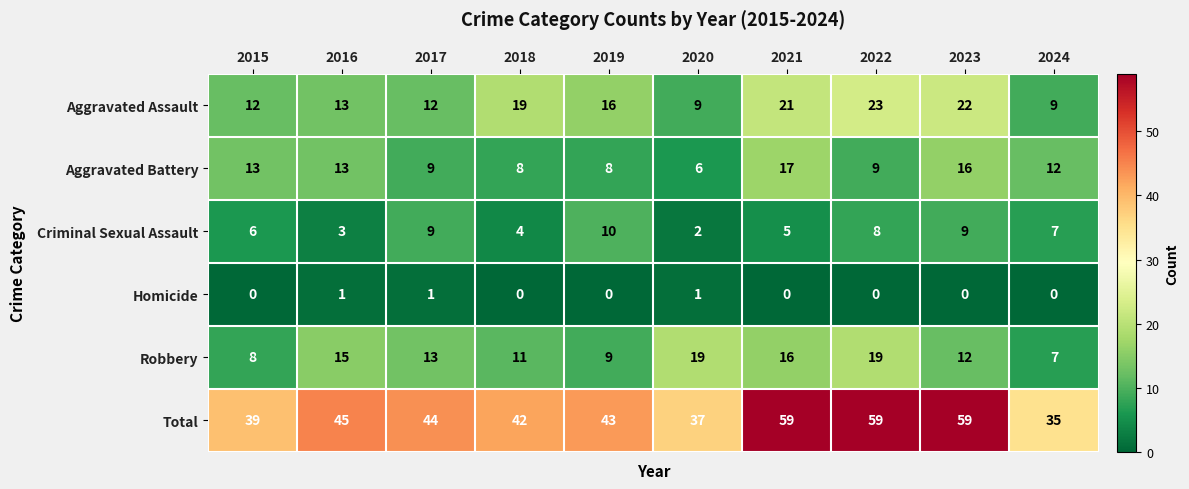

How many series are shown in this chart?

6